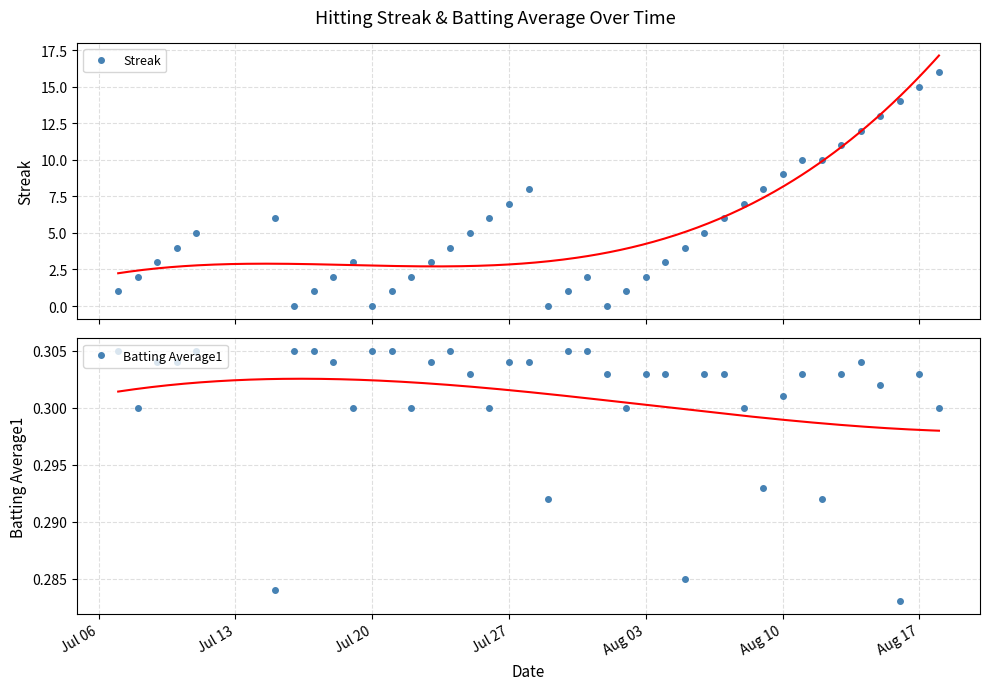

What is the maximum value for Streak?

16